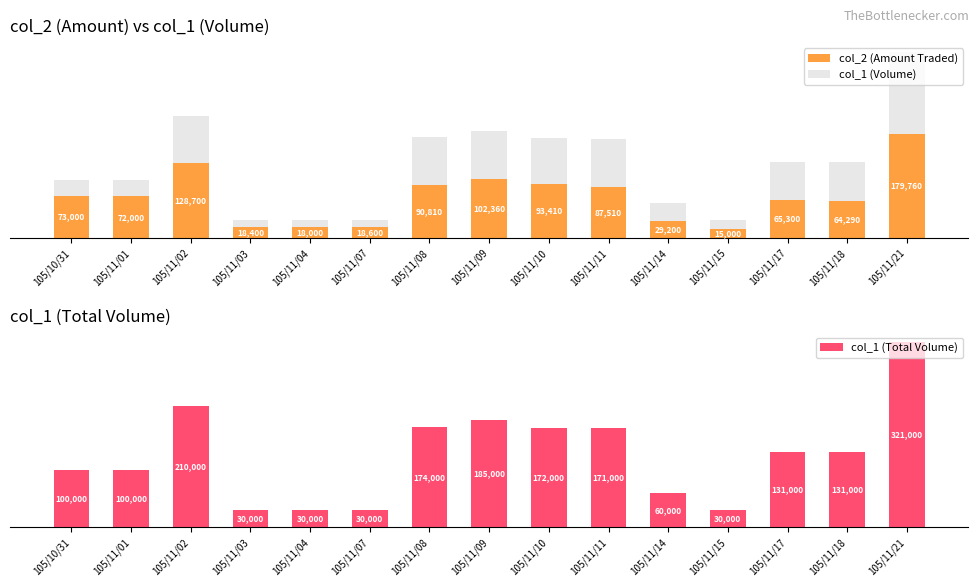

What is the average value of the col_1 (Volume) series?

54577